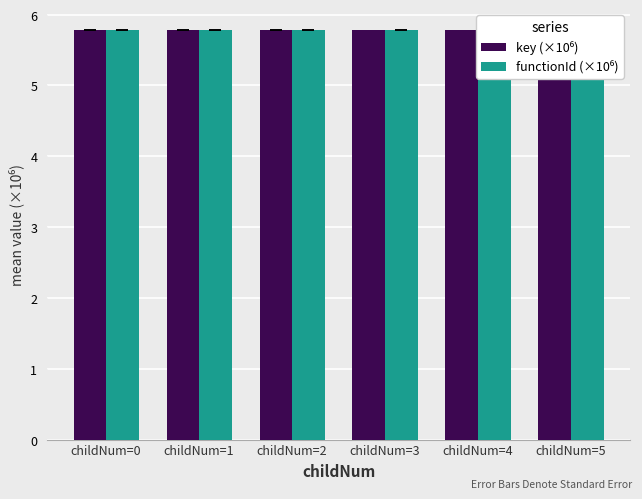

How many series are shown in this chart?

2